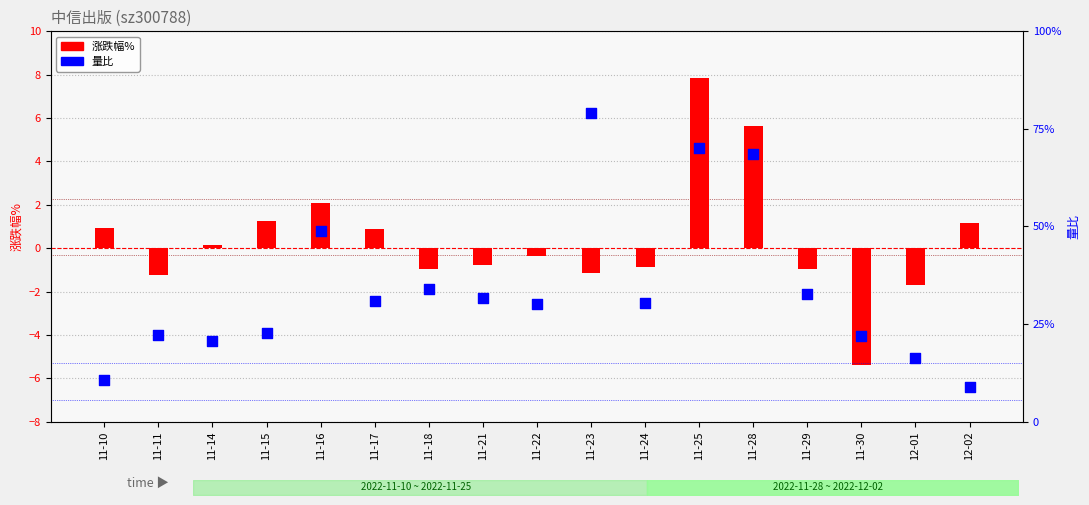

At which category is the sum across all series the highest?

11-25